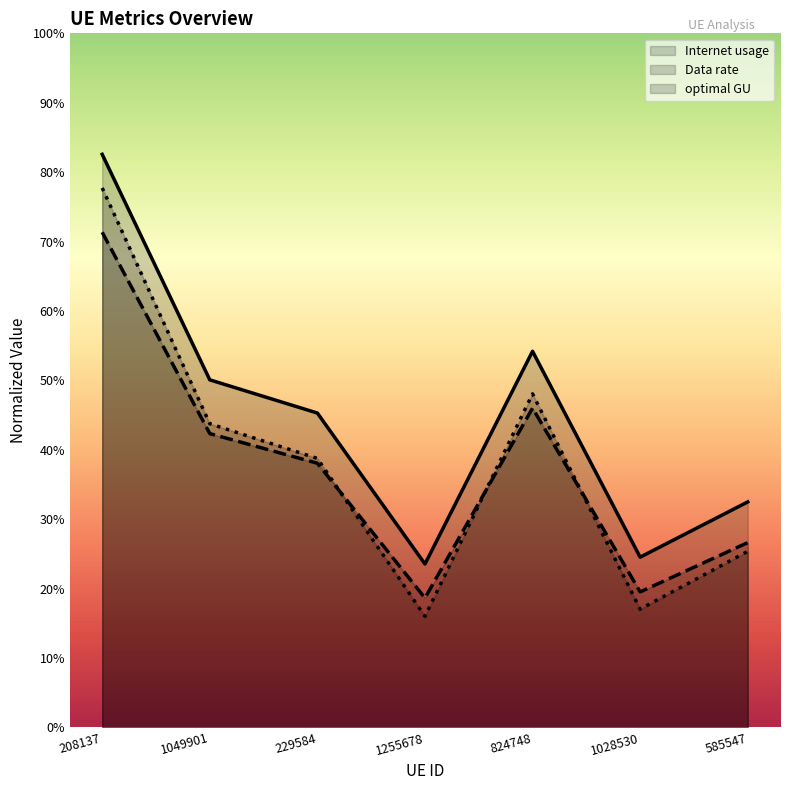

Which label corresponds to the smallest value in the chart?

1255678